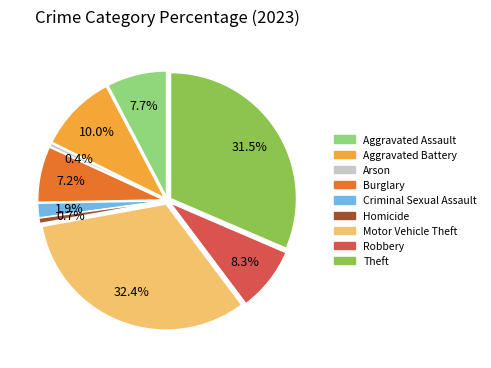

How much of the chart is everything except Aggravated Assault?

92.3%